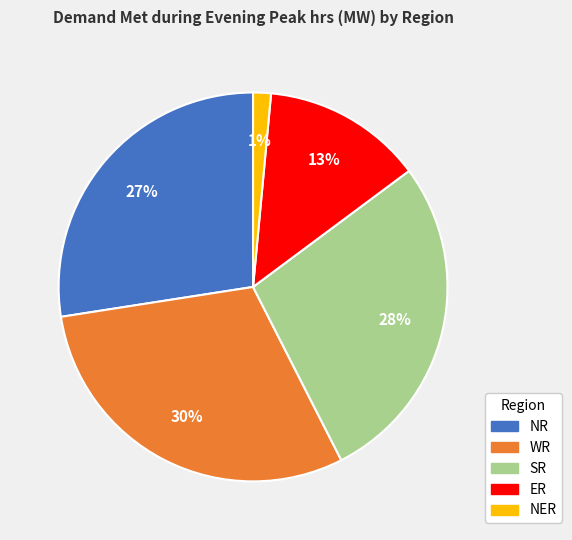

True or false: NR accounts for 19% of the total.

False